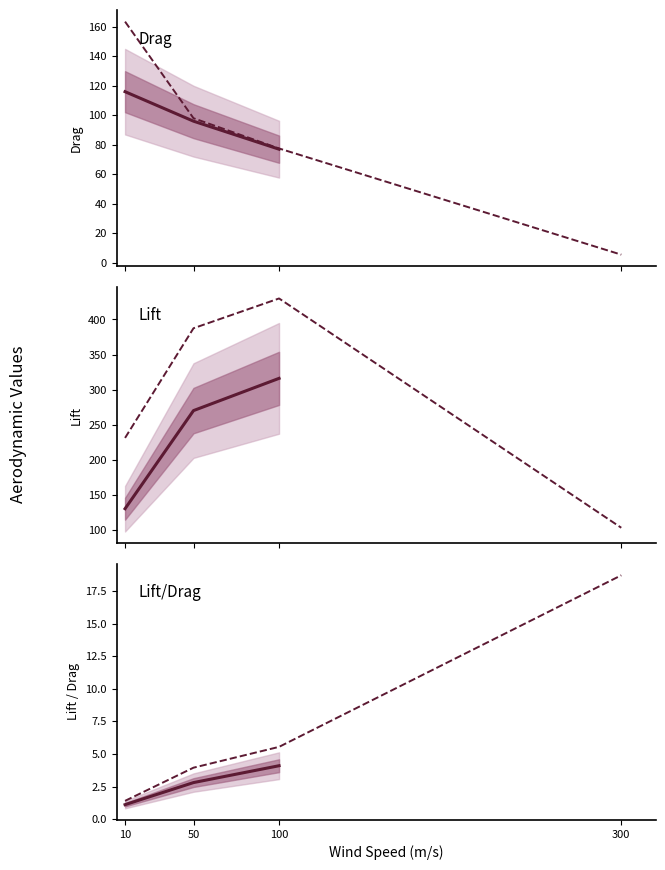

How many data points are above 5?

2